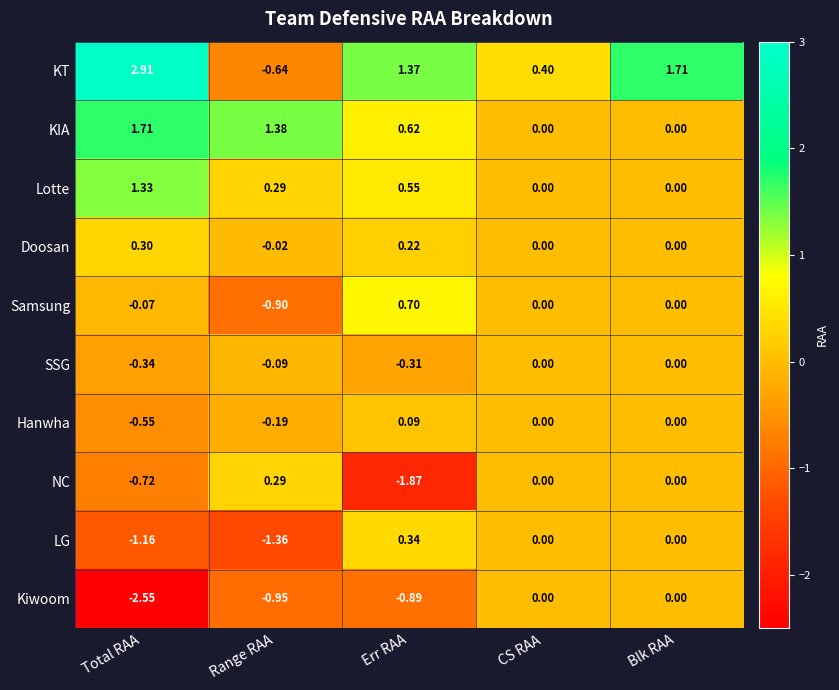

At Err RAA, list the series in order from largest to smallest.

KT, Samsung, KIA, Lotte, LG, Doosan, Hanwha, SSG, Kiwoom, NC